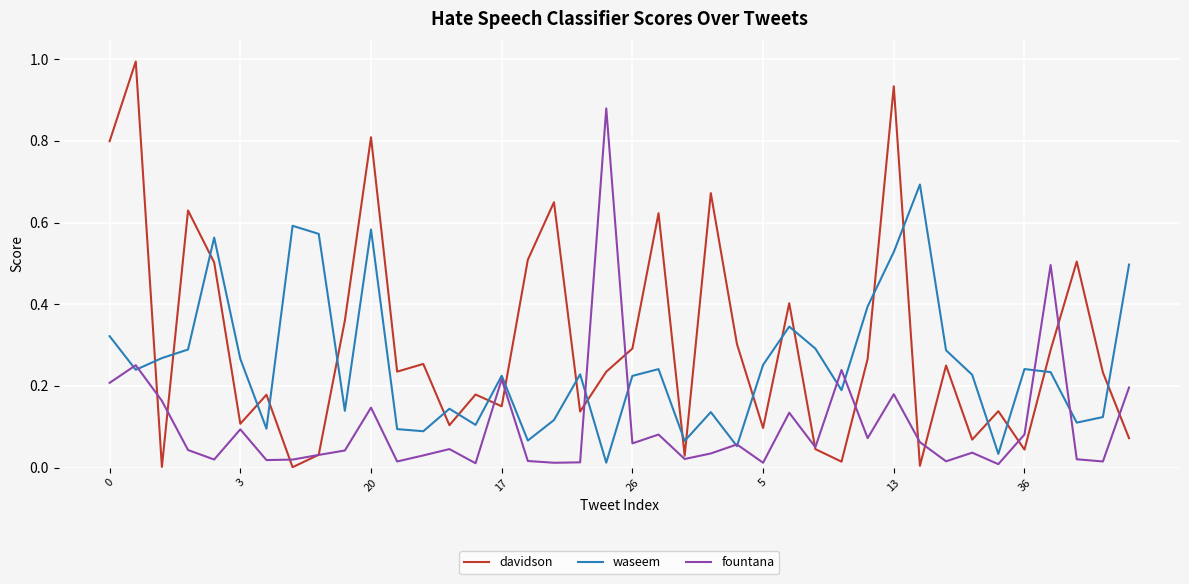

After their last crossing, which series has the higher values: waseem or davidson?

waseem